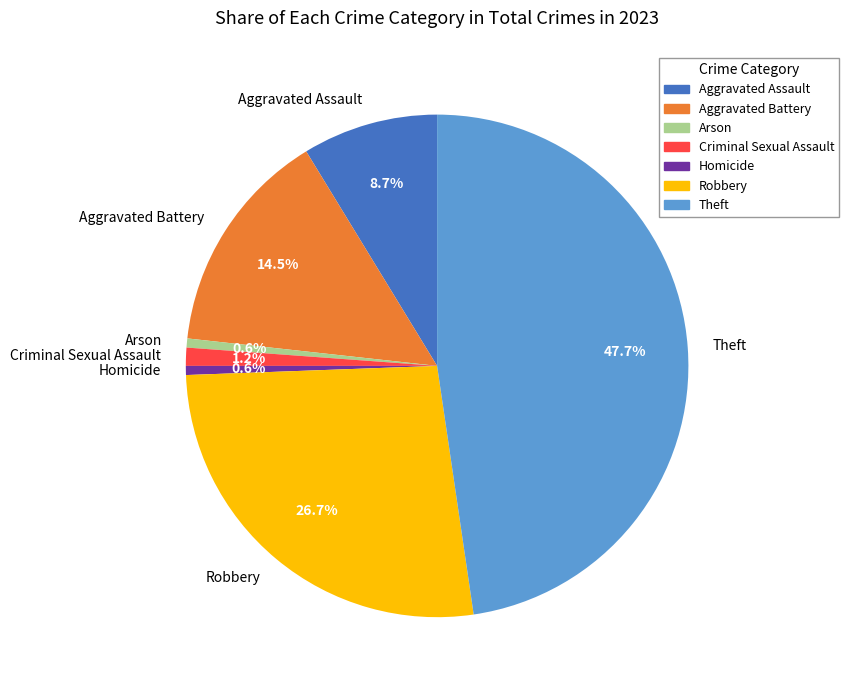

Which slice is the largest?

Theft